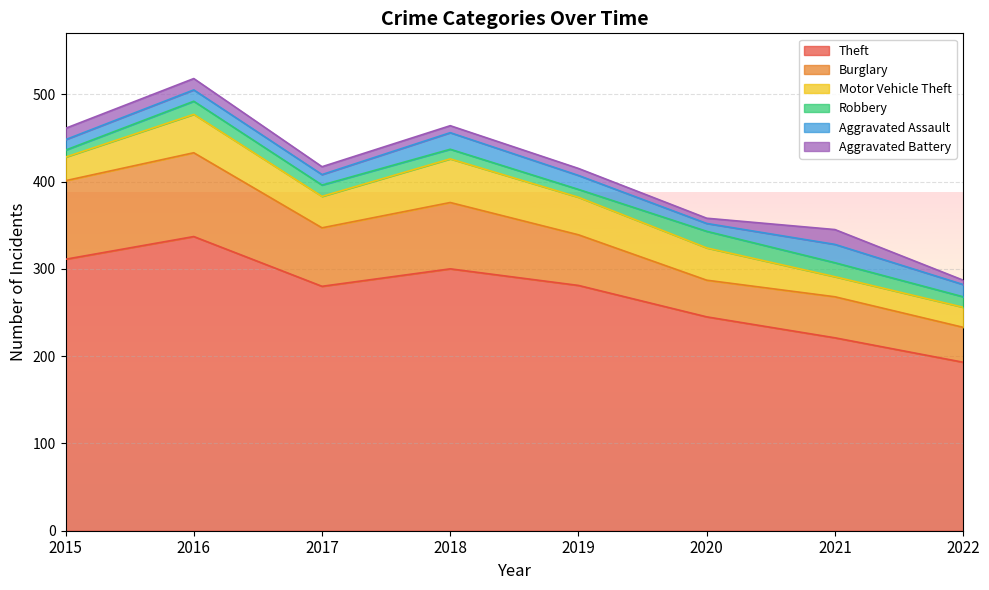

Where is the first local maximum for Motor Vehicle Theft?

2016